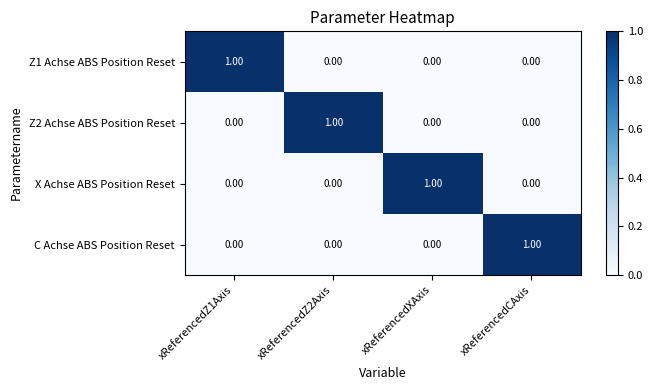

At how many categories does at least one series exceed 0?

4